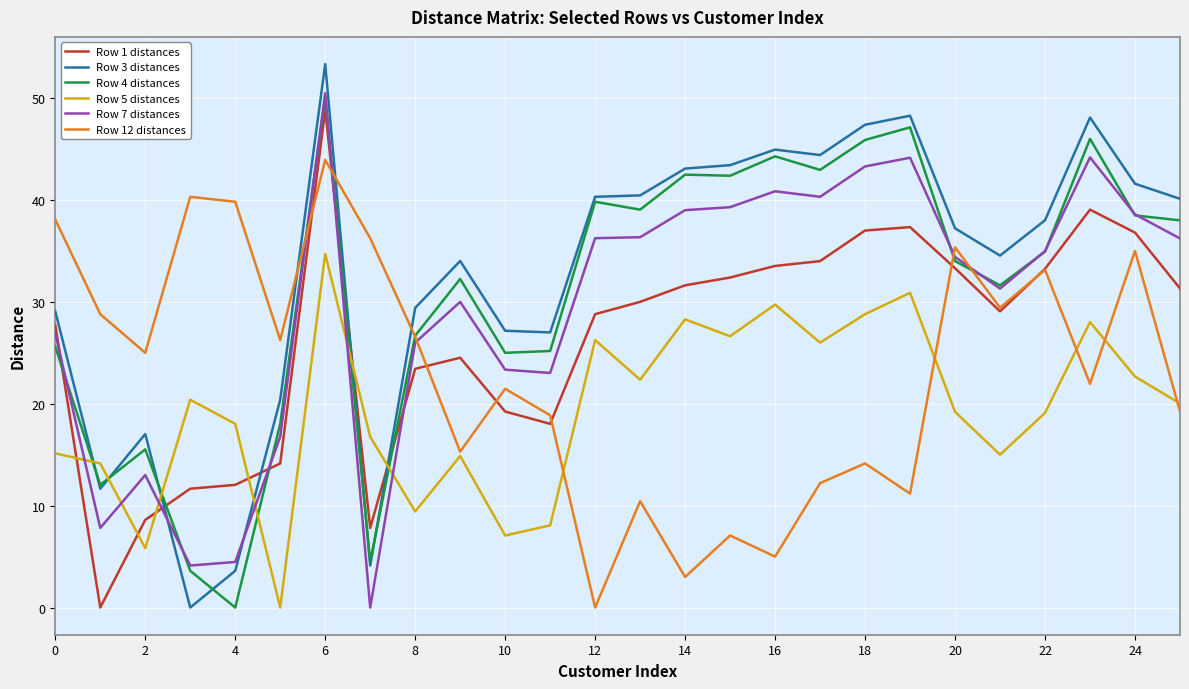

True or false: Row 7 distances and Row 3 distances cross at least once.

True